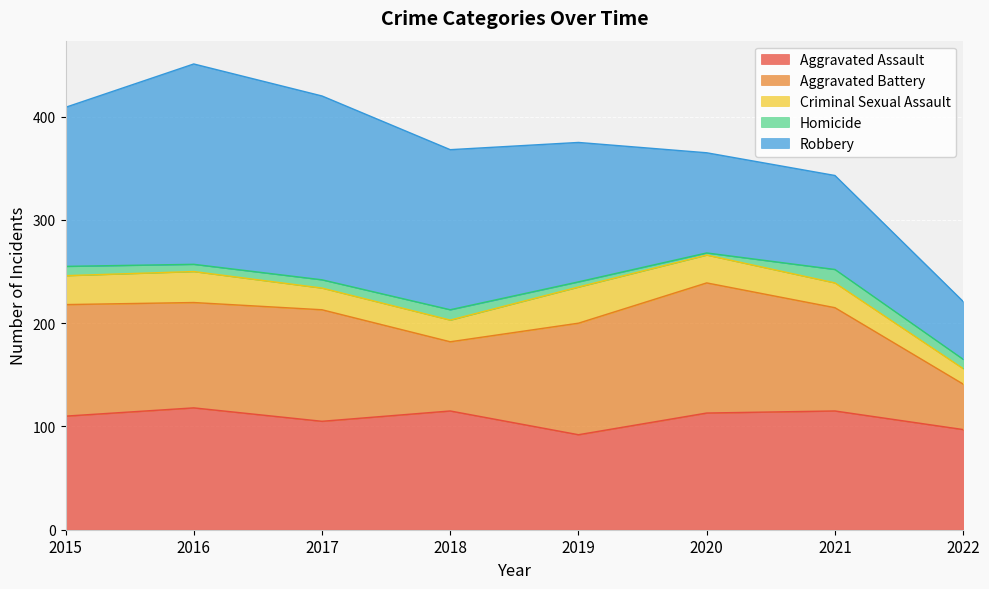

After their last crossing, which series has the higher values: Aggravated Battery or Robbery?

Robbery